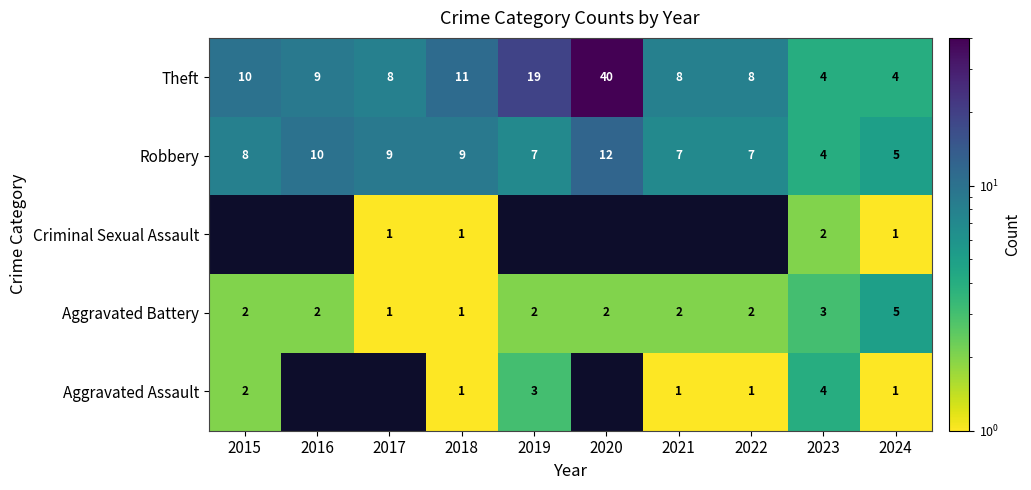

The value of Theft at 2018 is 11. True or false?

True